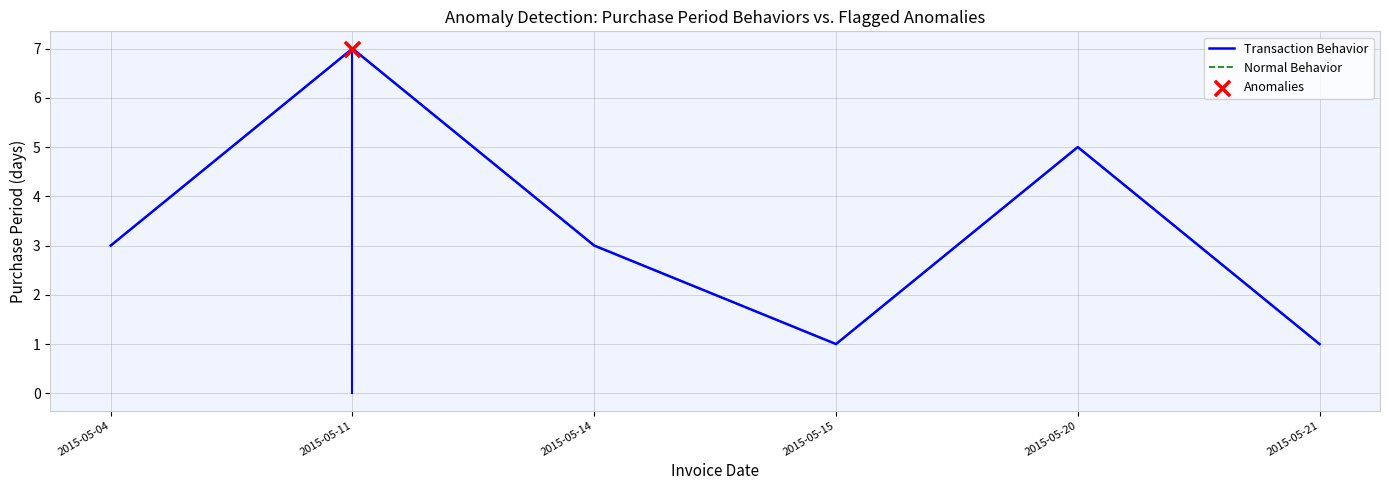

Is this an area chart (filled region under the line)?

No